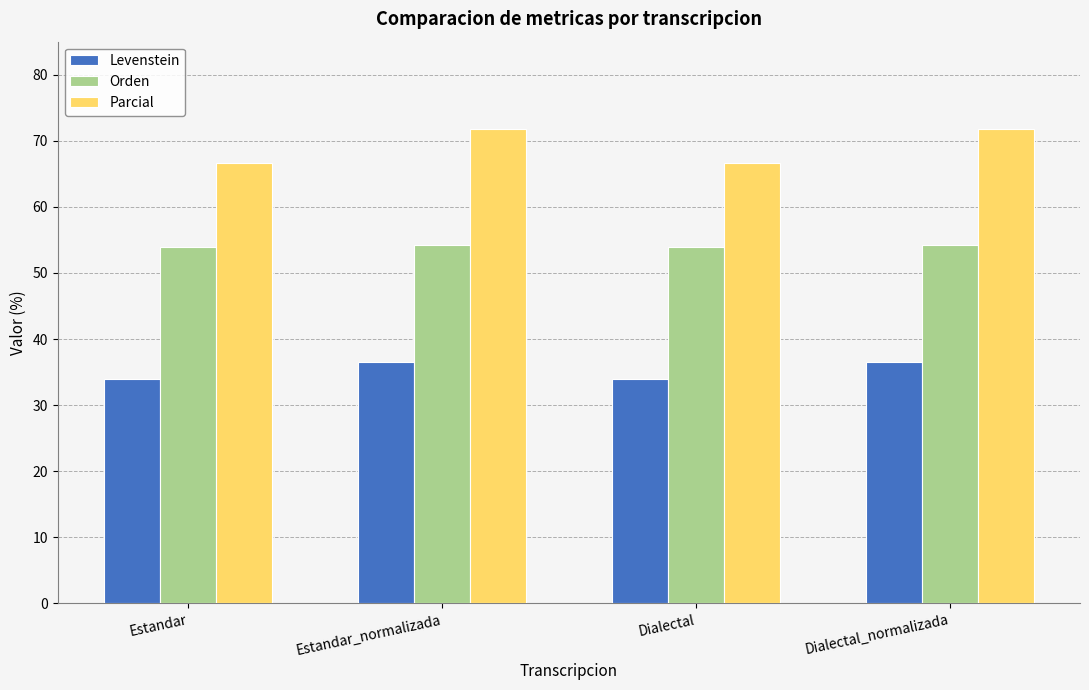

What is the smallest value displayed?

34.0